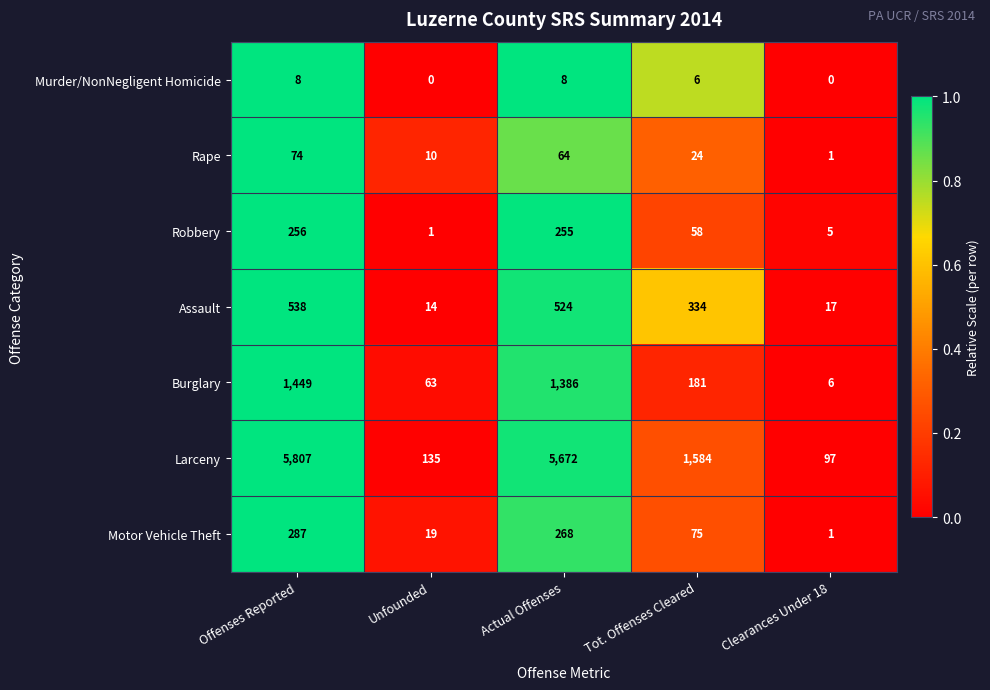

List the labels in order of Assault value, largest first.

Offenses Reported, Actual Offenses, Tot. Offenses Cleared, Clearances Under 18, Unfounded